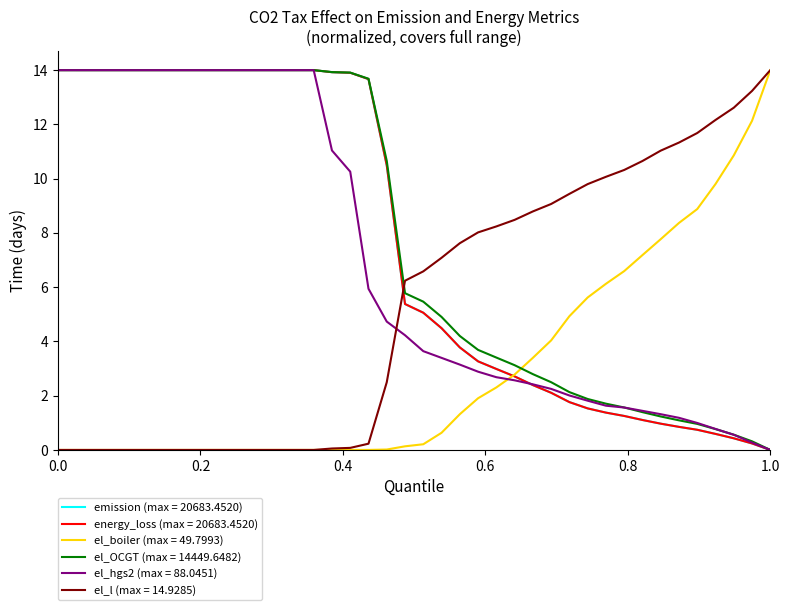

Is this an area chart (filled region under the line)?

No